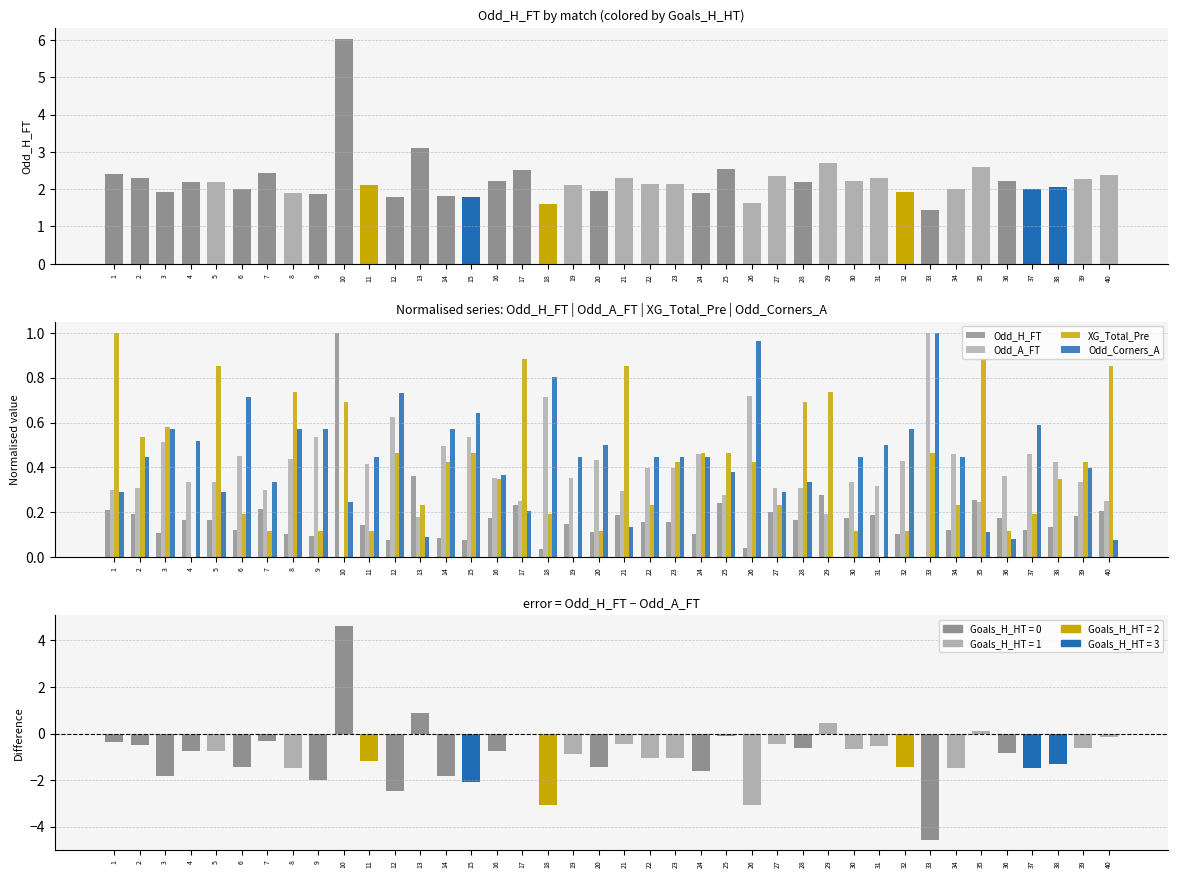

What is the smallest value displayed?

-4.6